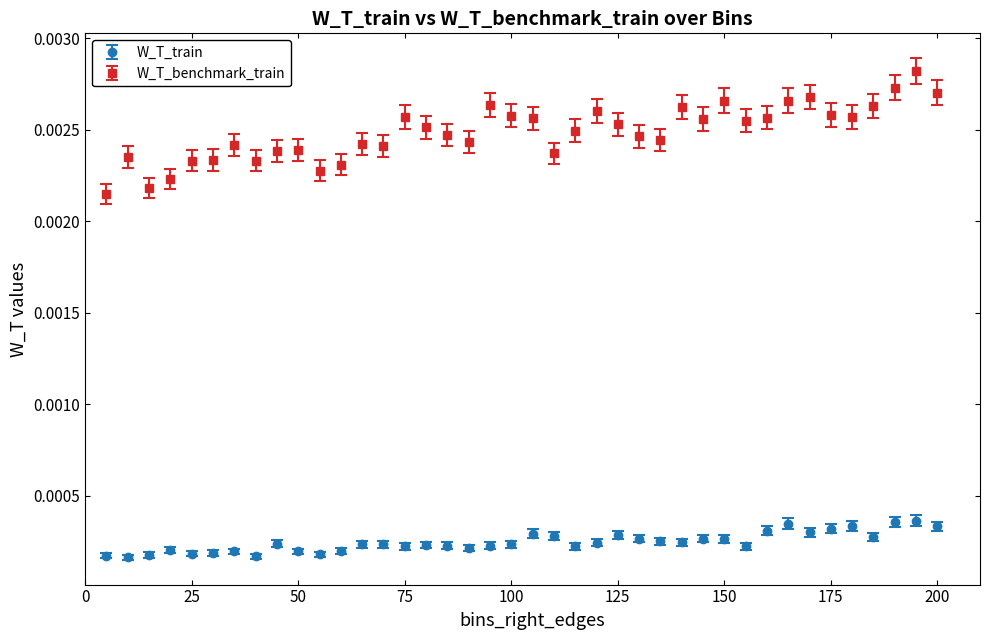

Which series has the largest range (max minus min)?

W_T_benchmark_train